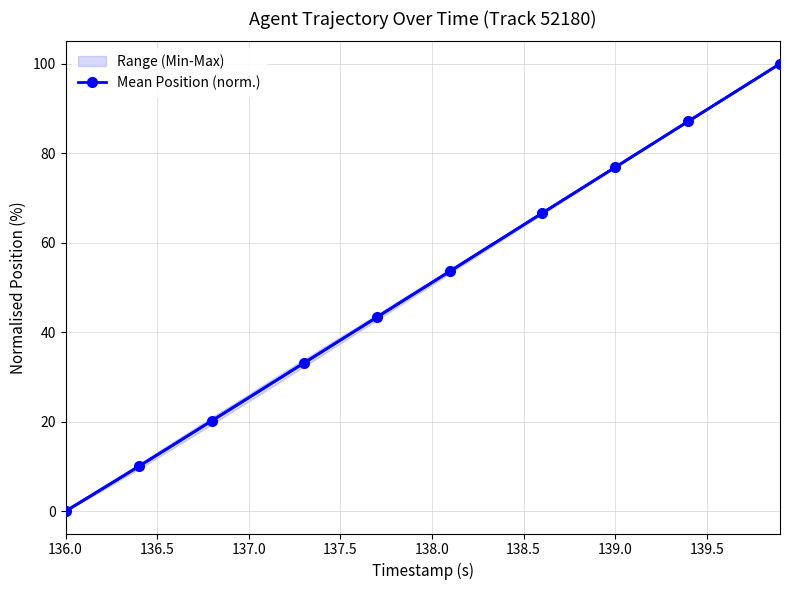

Which label corresponds to the smallest value in the chart?

136.0